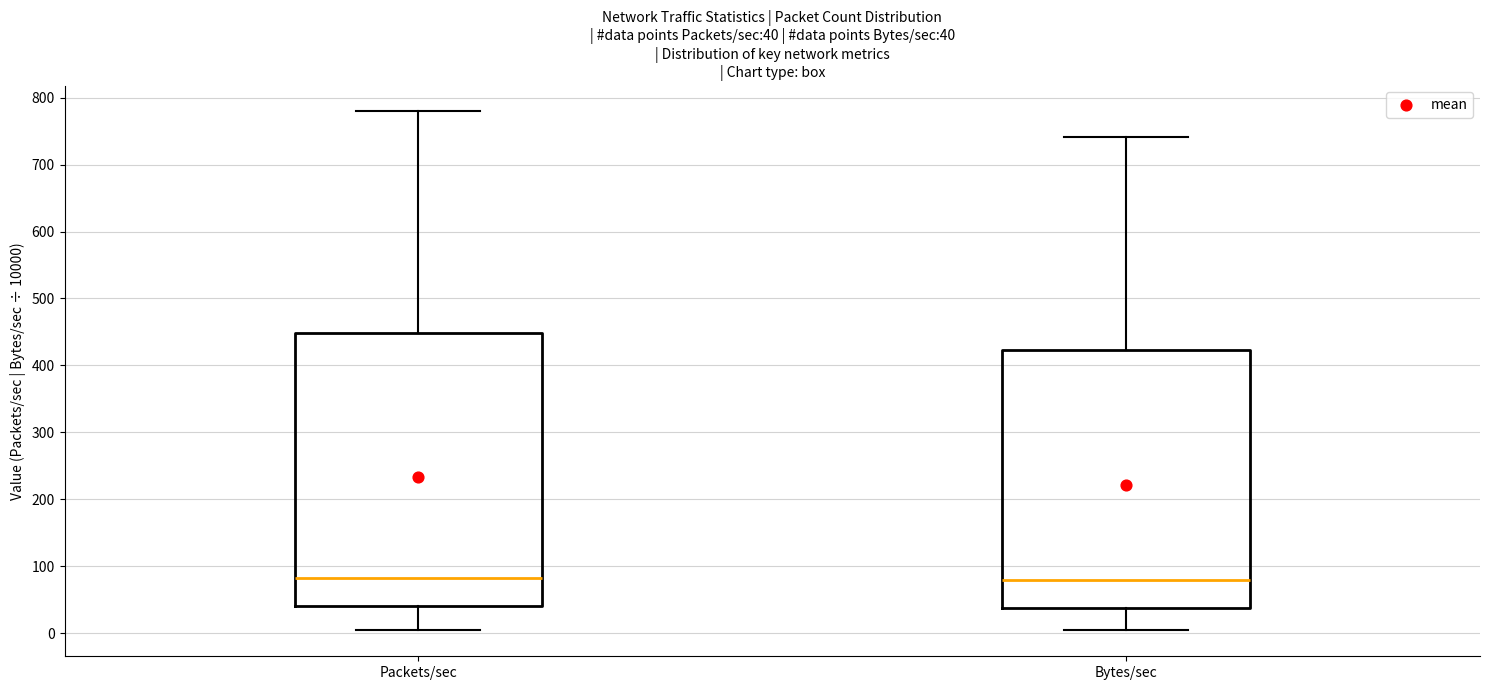

Comparing the boxes themselves (not the whiskers), which one is the tallest?

Packets/sec